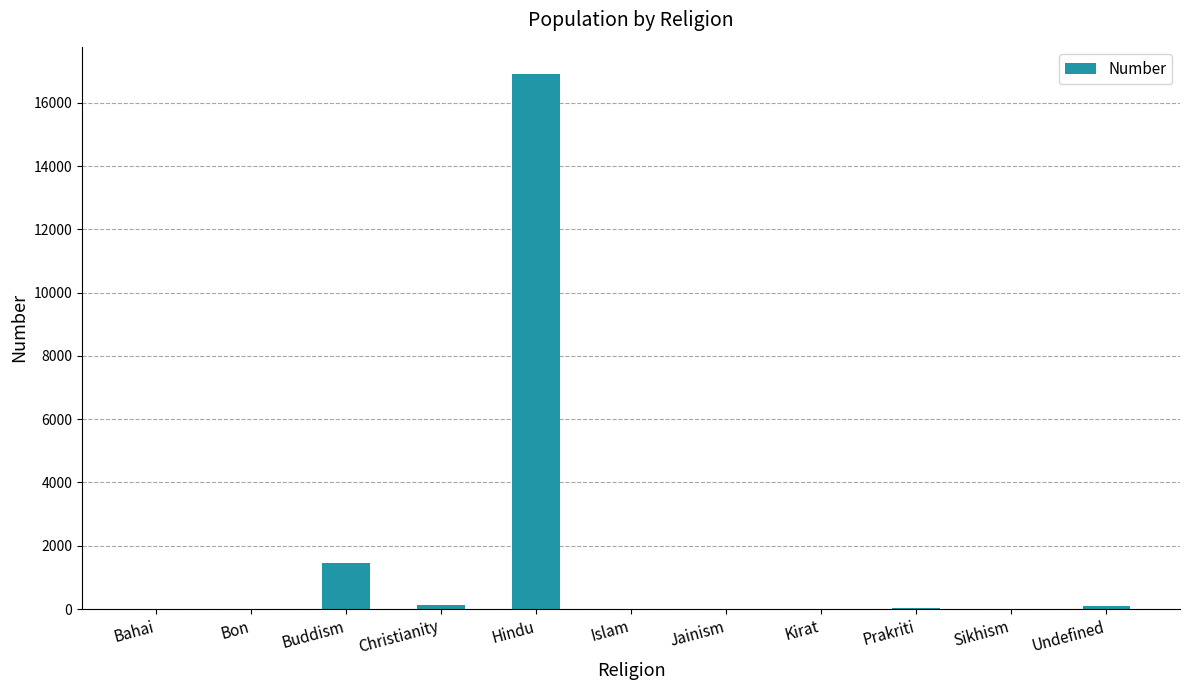

What is the sum of all values?

18661